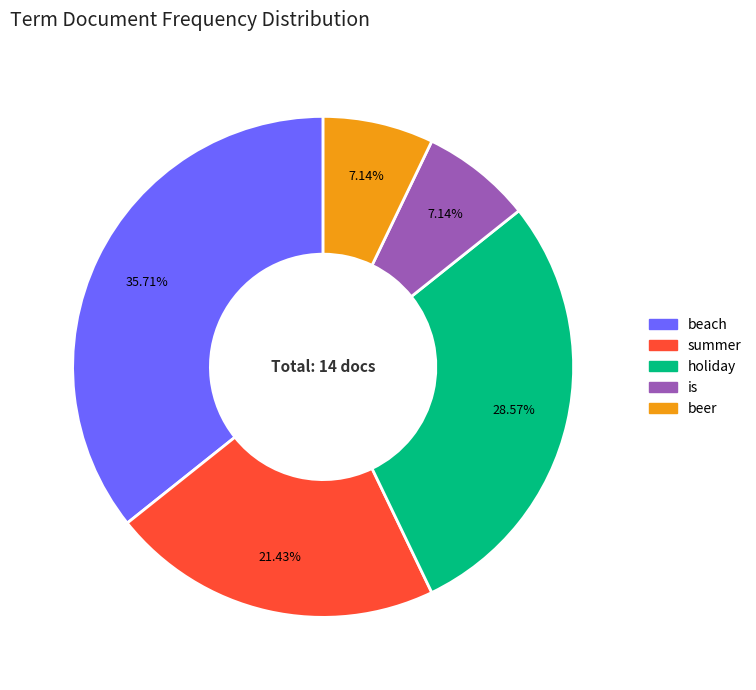

Does any single category account for the majority?

No